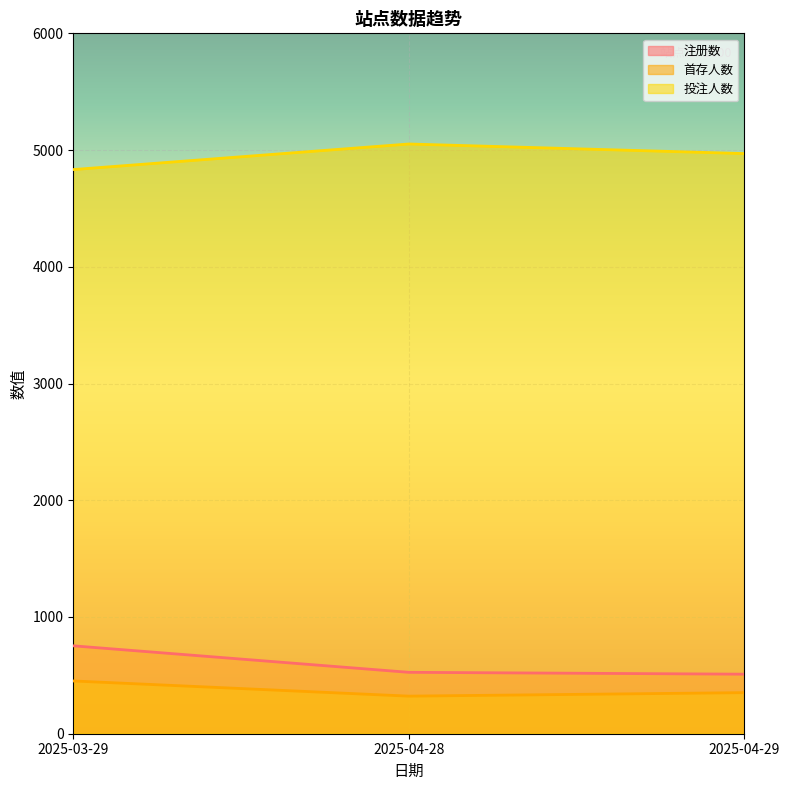

At which category is the sum across all series the highest?

2025-03-29